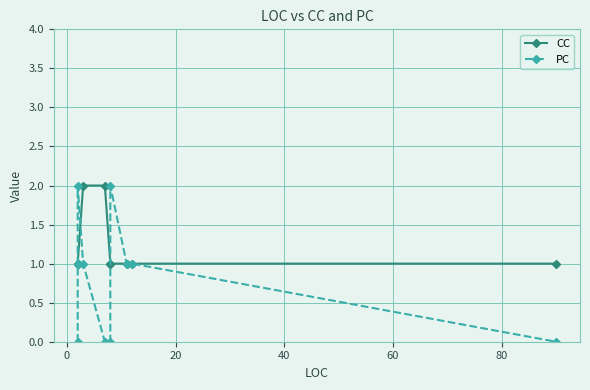

True or false: PC has more than 2 interior local peaks.

False